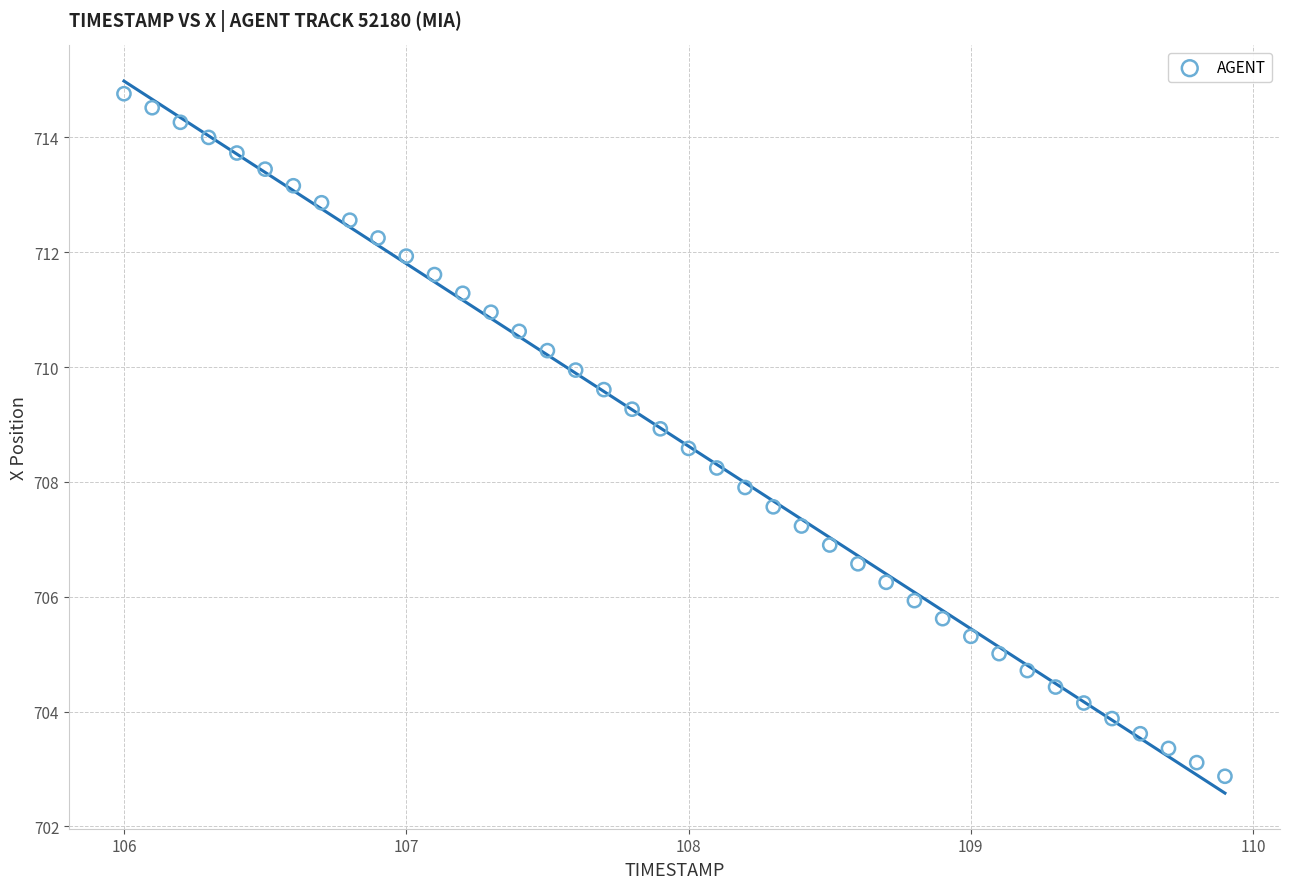

What is the range of Y values (max minus min)?

11.9